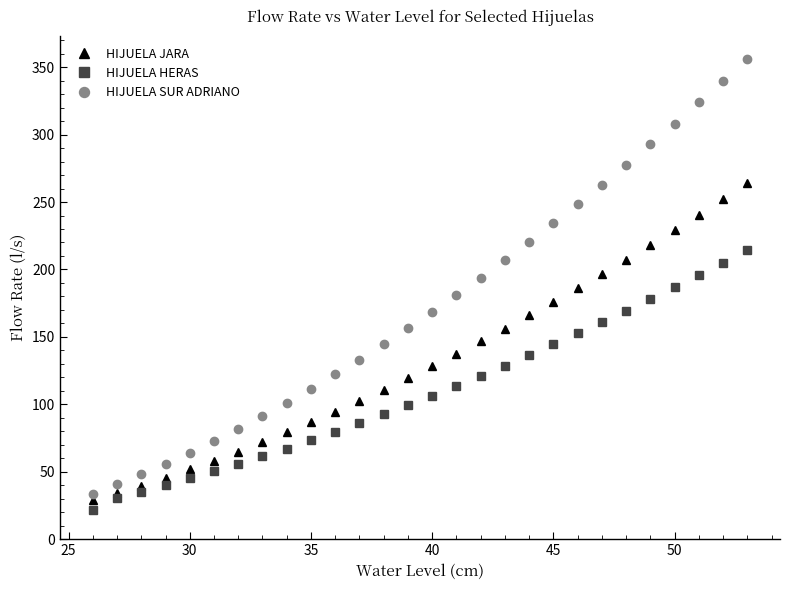

List the series in order of their peak value, lowest first.

HIJUELA HERAS, HIJUELA JARA, HIJUELA SUR ADRIANO